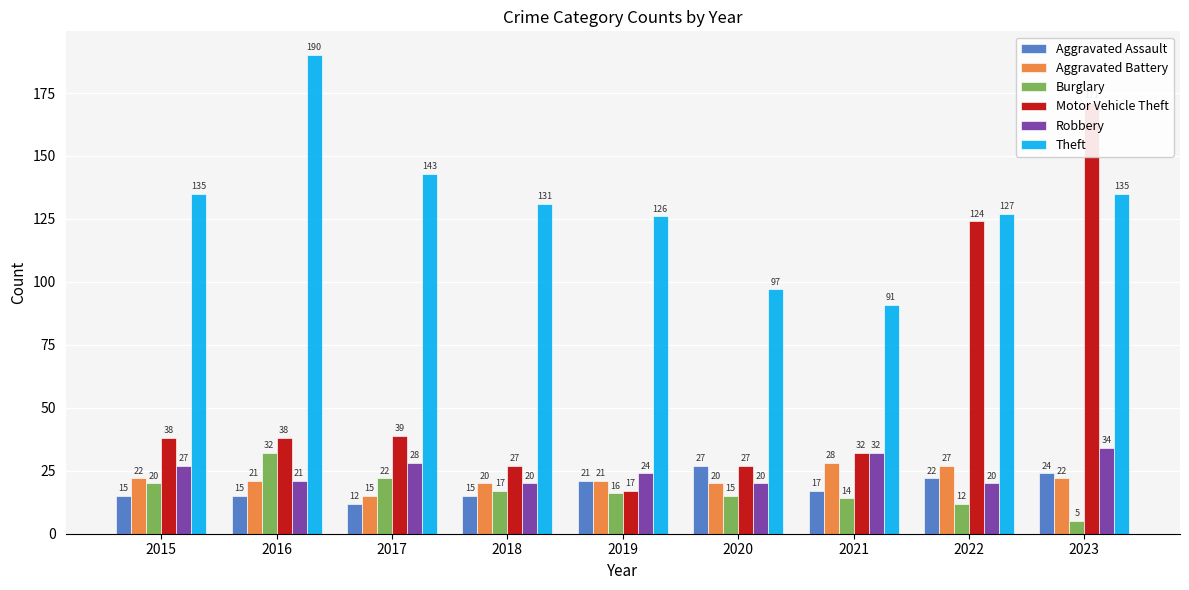

Which label corresponds to the largest value in the chart?

2016